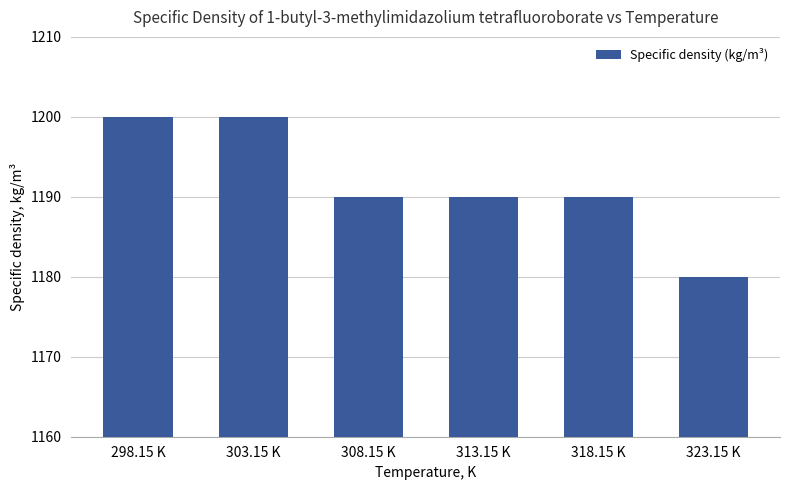

How many data points does each series have?

6